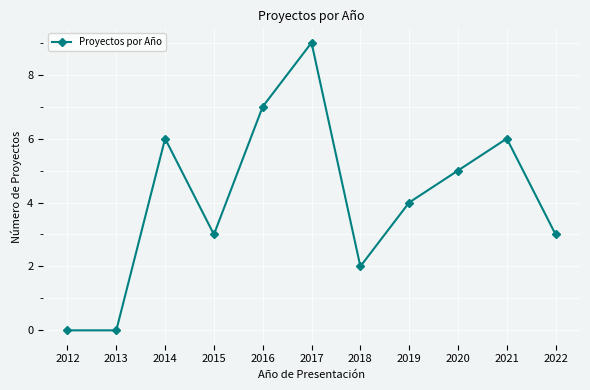

Reading left to right, transcribe all the data shown in this chart.

2012=0	2013=0	2014=6	2015=3	2016=7	2017=9	2018=2	2019=4	2020=5	2021=6	2022=3